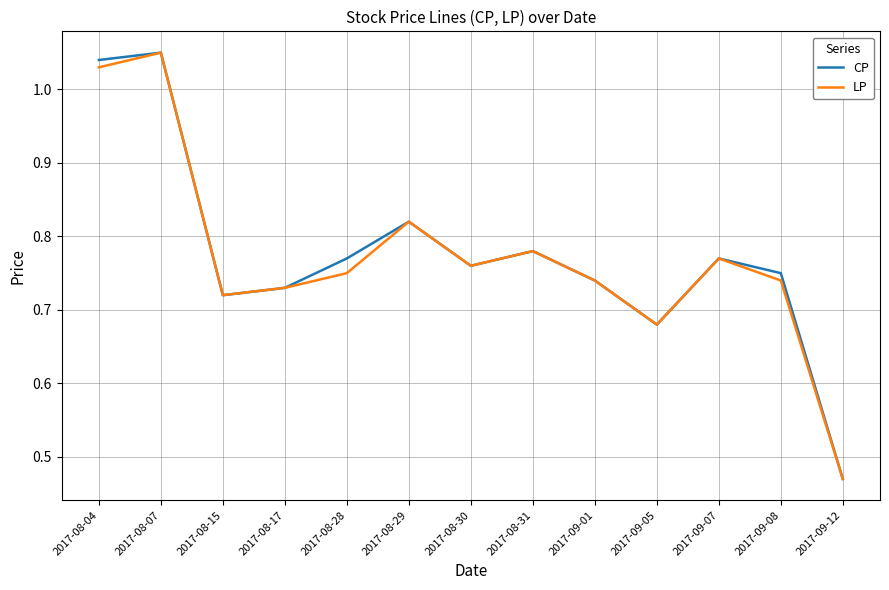

Which series changed the most between 2017-08-28 and 2017-08-29?

LP